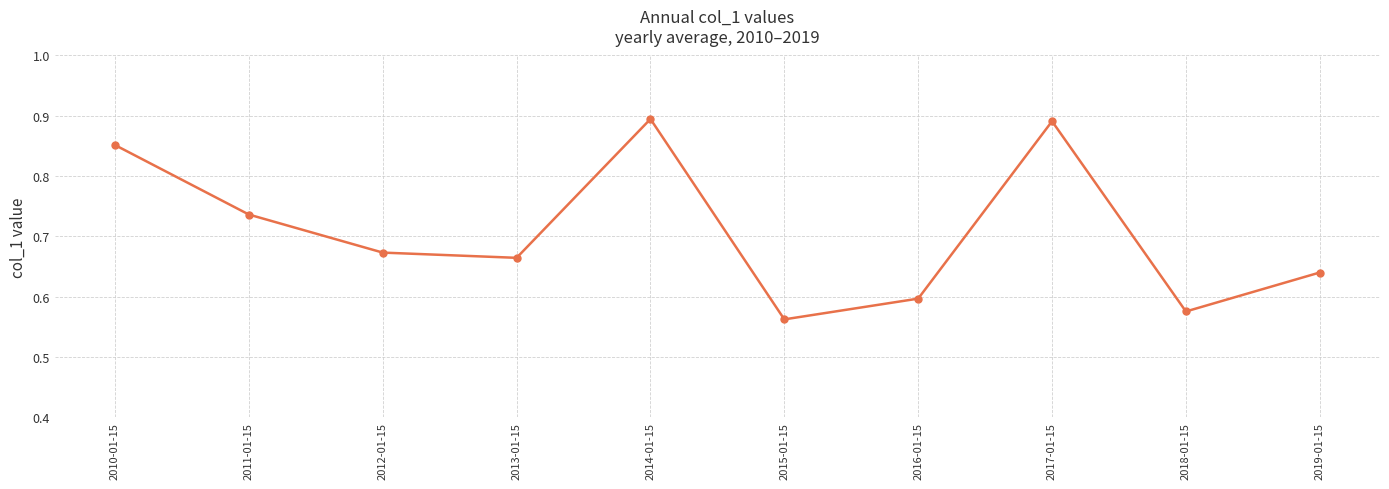

Count the values in the range 0 to 1.

10